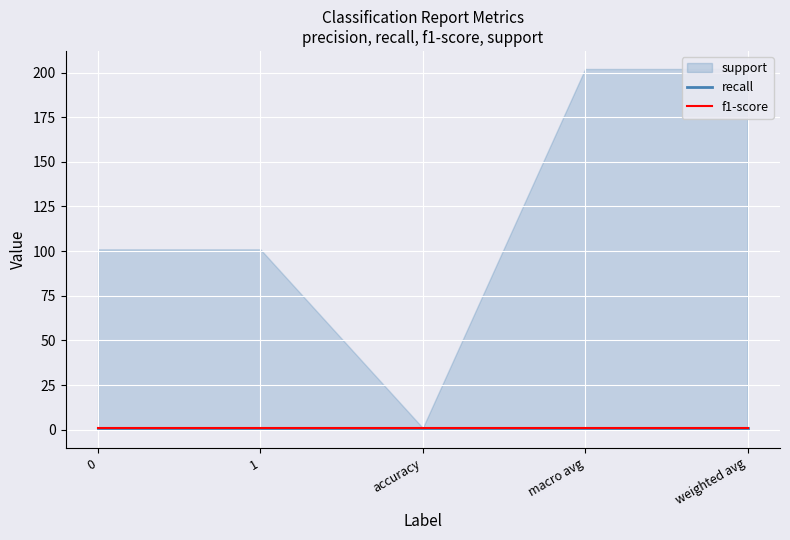

True or false: support and recall cross at least once.

False